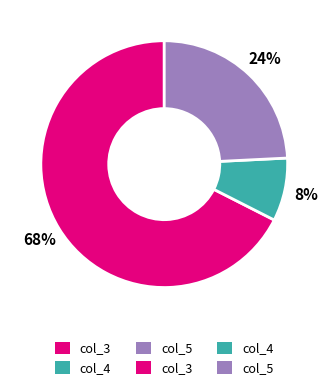

Does any single category account for the majority?

Yes